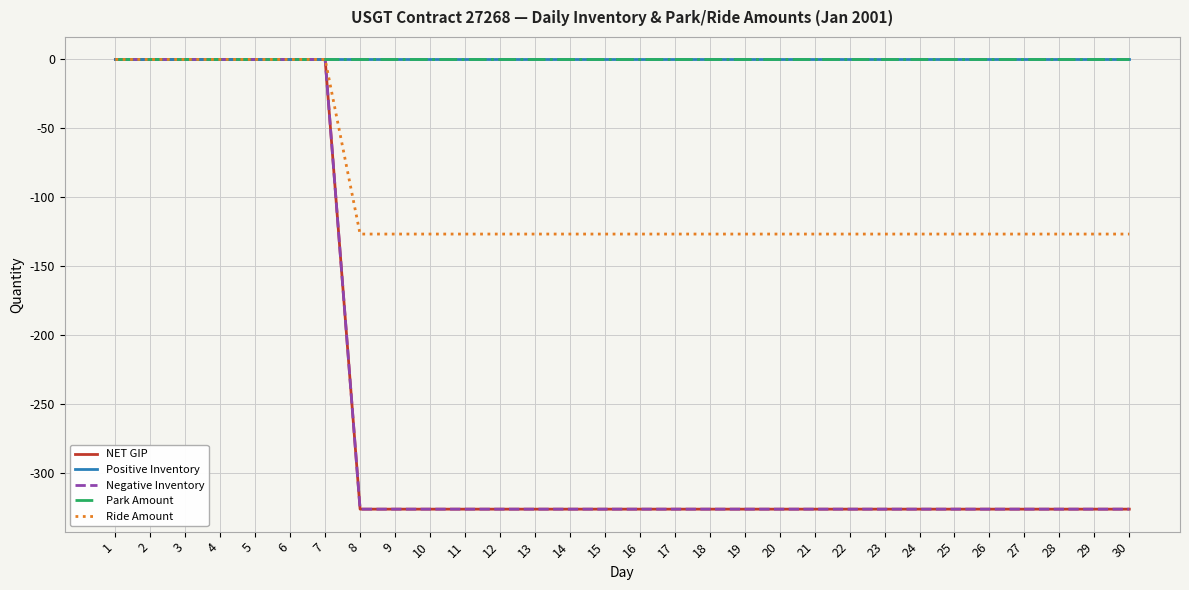

What is the difference between the maximum and minimum values in the Ride Amount series?

126.6